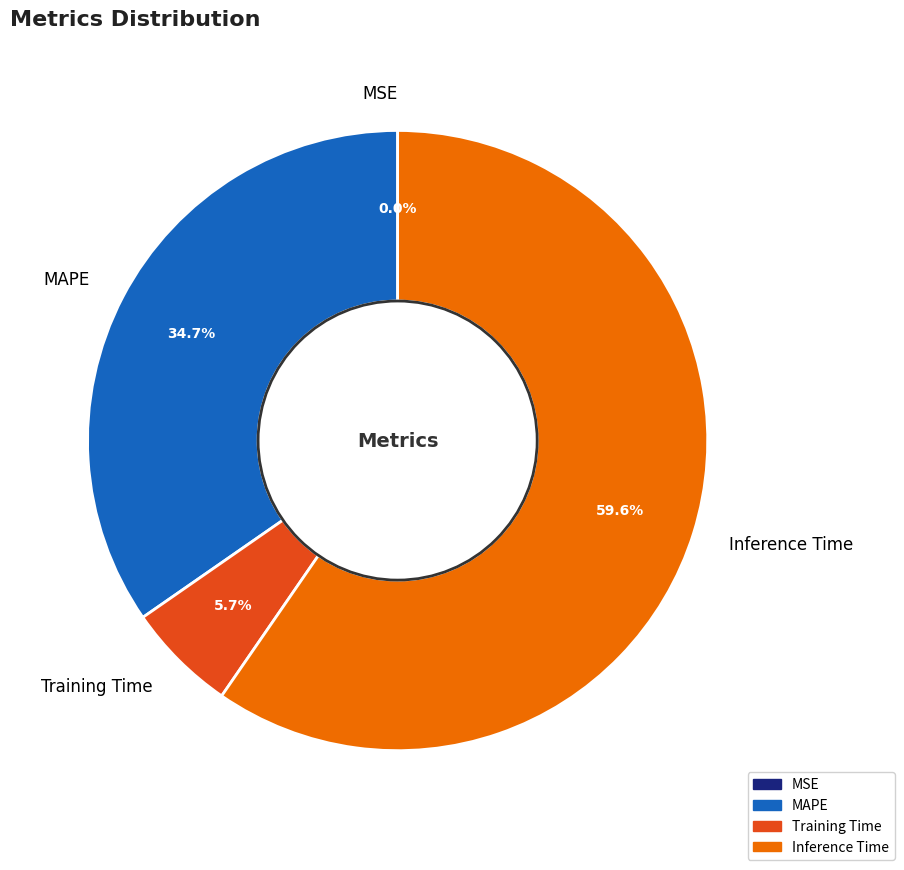

Is there any slice that represents more than half of the pie?

Yes